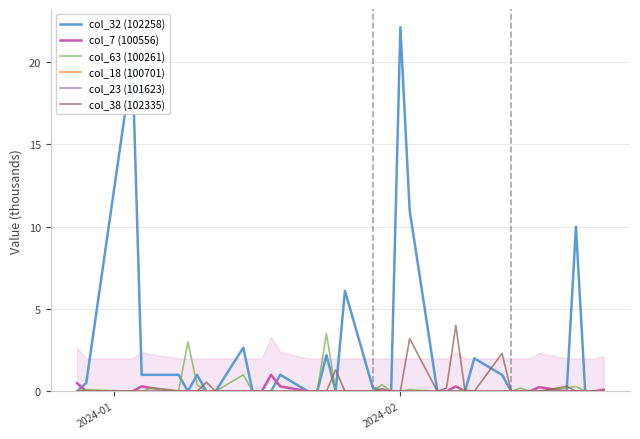

Reading right to left, extract all data points from this chart.

col_32 (102258): 0.0	0.0	0.0	10.0	0.0	0.0	0.0	0.0	0.0	1.0	2.0	0.0	0.0	0.0	0.0	11.0	22.1	0.0	0.0	0.2	6.1	0.0	2.2	0.0	0.0	1.0	0.0	0.0	0.0	2.6	0.0	0.0	1.0	0.0	1.0	1.0	1.0	20.0	0.5	0.0
col_7 (100556): 0.1	0.0	0.0	0.0	0.0	0.2	0.0	0.0	0.0	0.0	0.0	0.0	0.3	0.0	0.0	0.0	0.0	0.0	0.0	0.0	0.0	0.0	0.0	0.0	0.0	0.3	1.0	0.0	0.0	0.0	0.0	0.0	0.0	0.0	0.0	0.2	0.3	0.0	0.0	0.5
col_63 (100261): 0.0	0.0	0.0	0.3	0.2	0.0	0.0	0.2	0.0	0.0	0.0	0.1	0.0	0.0	0.0	0.1	0.0	0.0	0.4	0.0	0.0	0.0	3.5	0.0	0.0	0.0	0.0	0.0	0.0	1.0	0.0	0.0	0.4	3.0	0.0	0.2	0.0	0.0	0.1	0.0
col_18 (100701): 0.0	0.0	0.0	0.0	0.0	0.0	0.0	0.0	0.0	0.0	0.0	0.0	0.0	0.0	0.0	0.0	0.0	0.0	0.0	0.0	0.0	0.0	0.0	0.0	0.0	0.0	0.0	0.0	0.0	0.0	0.0	0.0	0.0	0.0	0.0	0.0	0.0	0.0	0.0	0.0
col_23 (101623): 0.0	0.0	0.0	0.0	0.0	0.0	0.0	0.0	0.0	0.0	0.0	0.0	0.0	0.0	0.0	0.0	0.0	0.0	0.0	0.0	0.0	0.0	0.0	0.0	0.0	0.0	0.0	0.0	0.0	0.0	0.0	0.0	0.0	0.0	0.0	0.0	0.0	0.0	0.0	0.0
col_38 (102335): 0.0	0.0	0.0	0.0	0.3	0.0	0.0	0.0	0.0	2.3	0.0	0.0	4.0	0.2	0.0	3.2	0.0	0.0	0.1	0.0	0.0	1.3	0.0	0.0	0.0	0.0	0.0	0.0	0.0	0.0	0.0	0.6	0.0	0.0	0.0	0.0	0.0	0.0	0.0	0.0